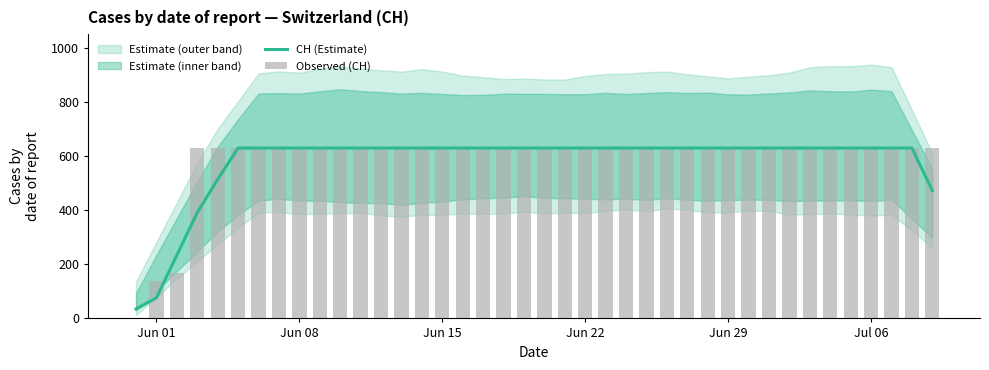

How many groups of bars are there?

40